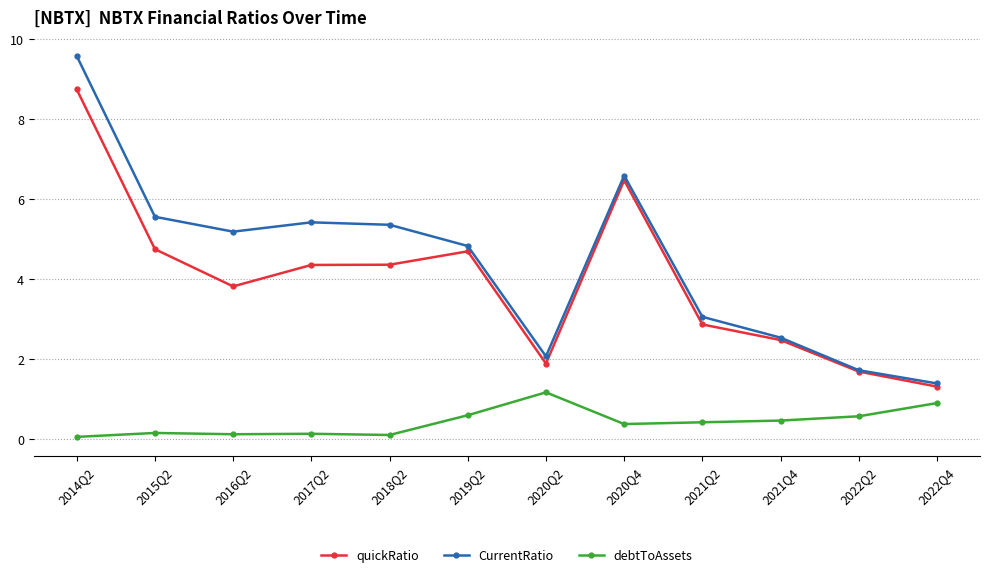

What position from the right is 2020Q2?

6